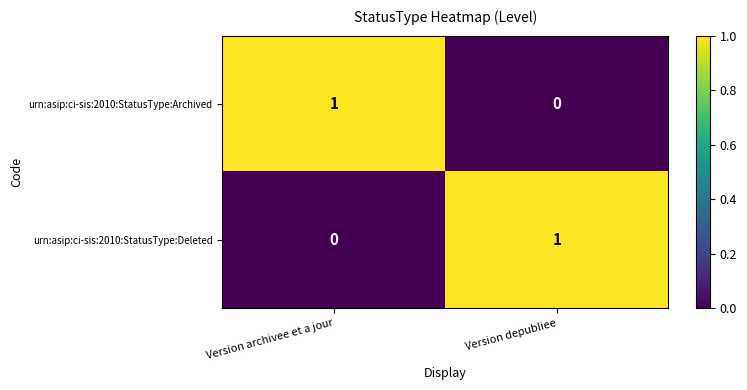

Is it true that urn:asip:ci-sis:2010:StatusType:Deleted equals 0 at Version archivee et a jour?

True